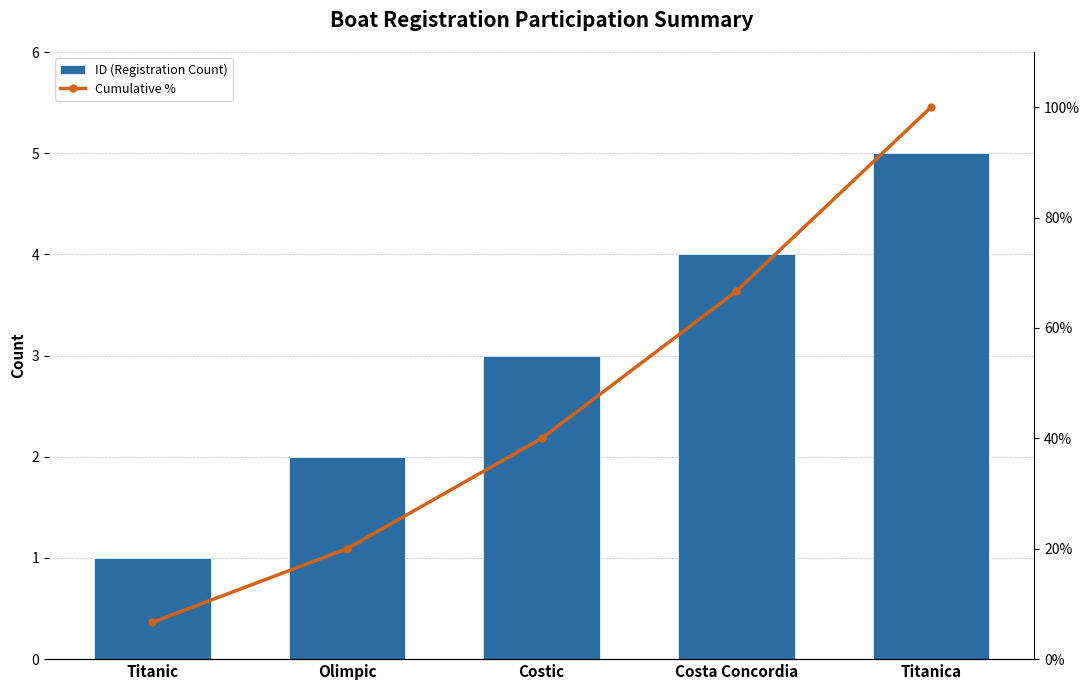

What position from the left is Titanic?

1